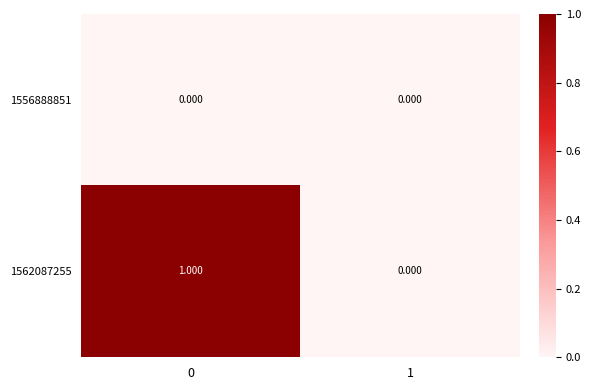

What is the difference between the highest and lowest values at 0?

1